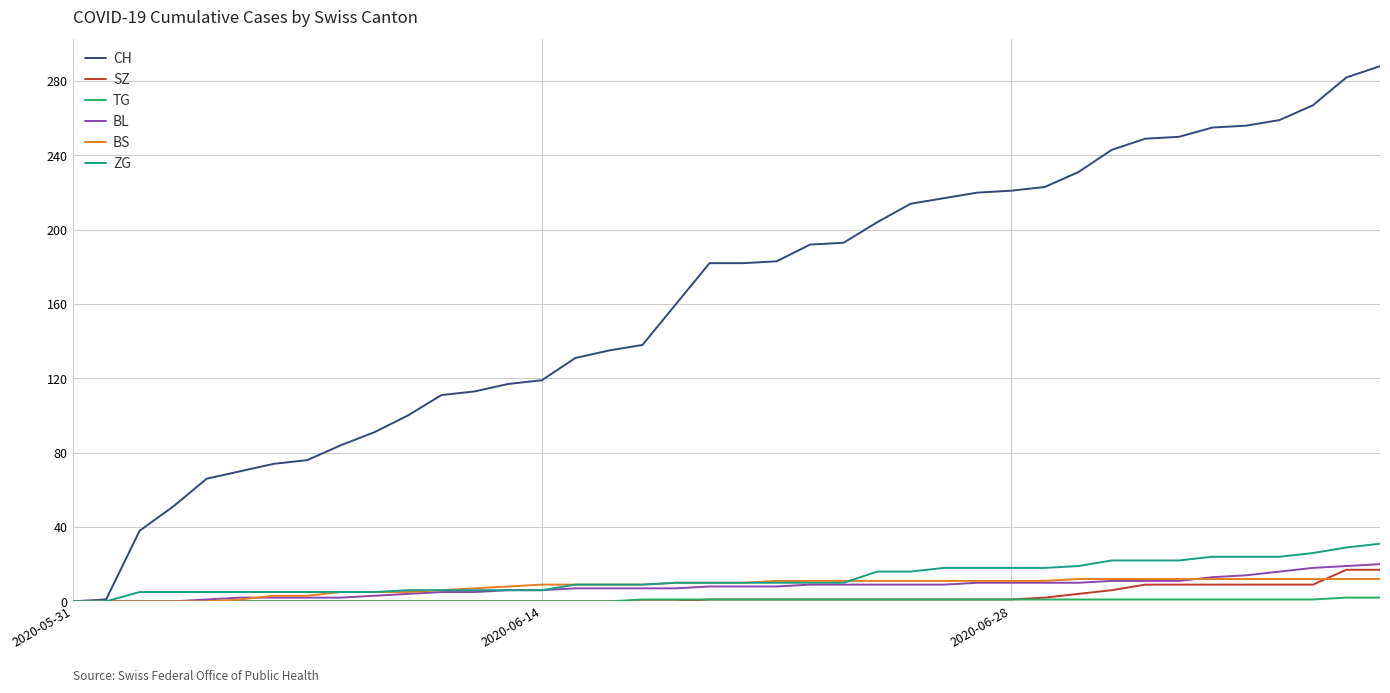

How many lines are shown in the chart?

6